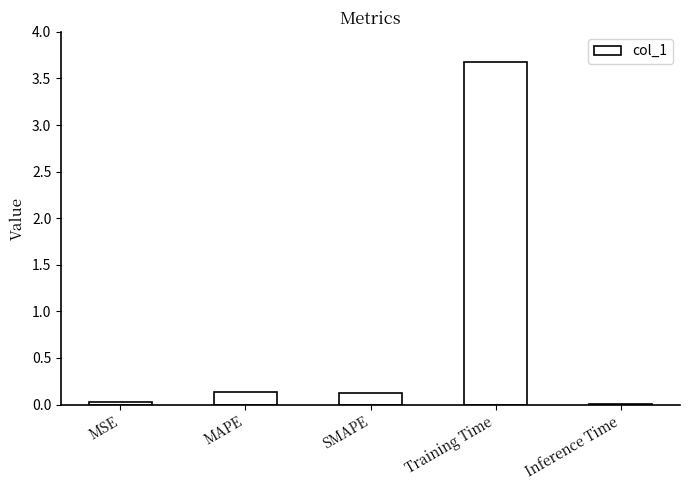

What is the sum of the values at Training Time and Inference Time?

3.7